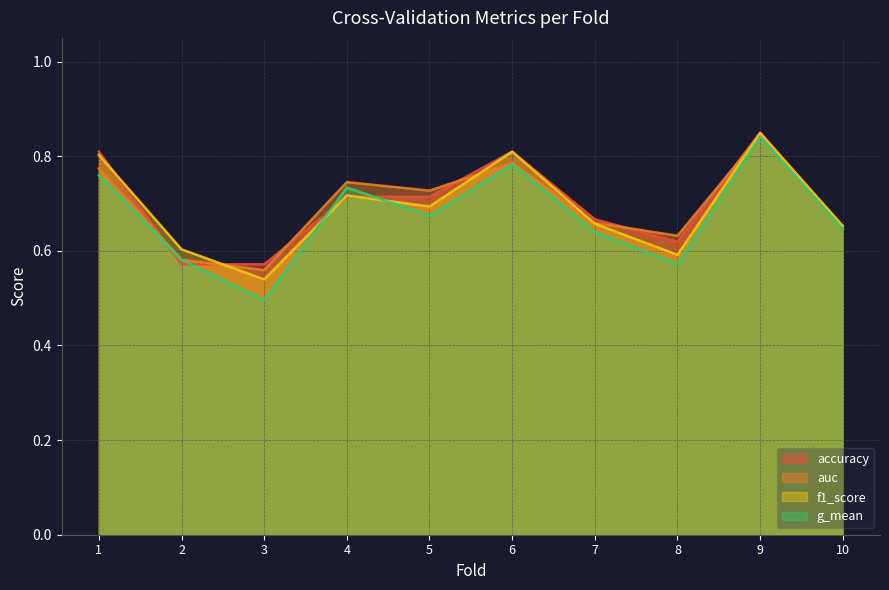

At which category does auc reach its first local peak?

4